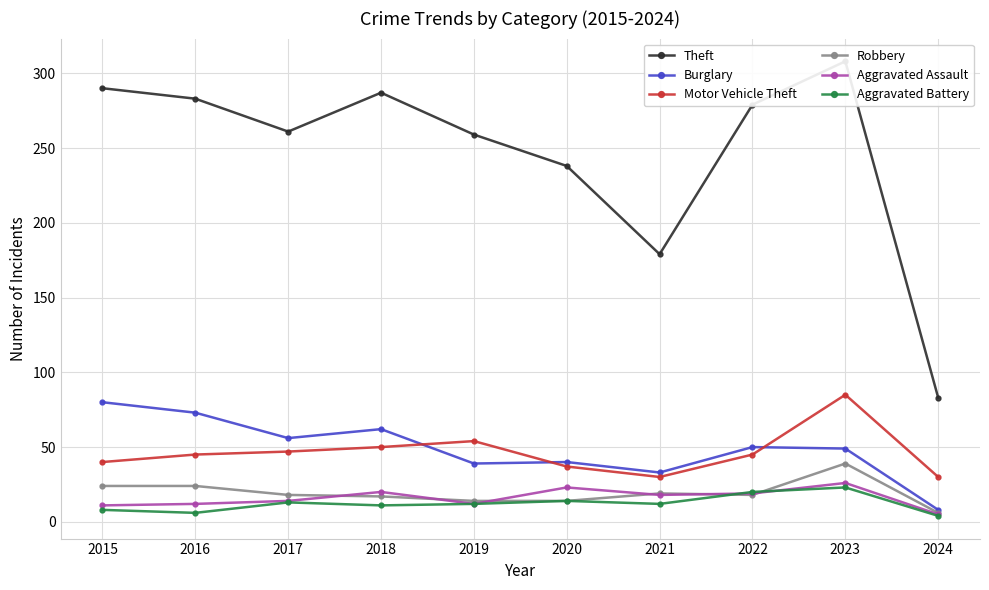

What is the spread (max minus min) of values at 2023?

285